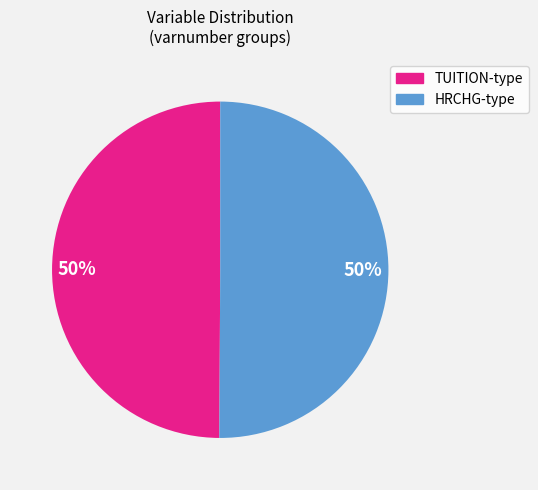

How many slices are in this pie chart?

2